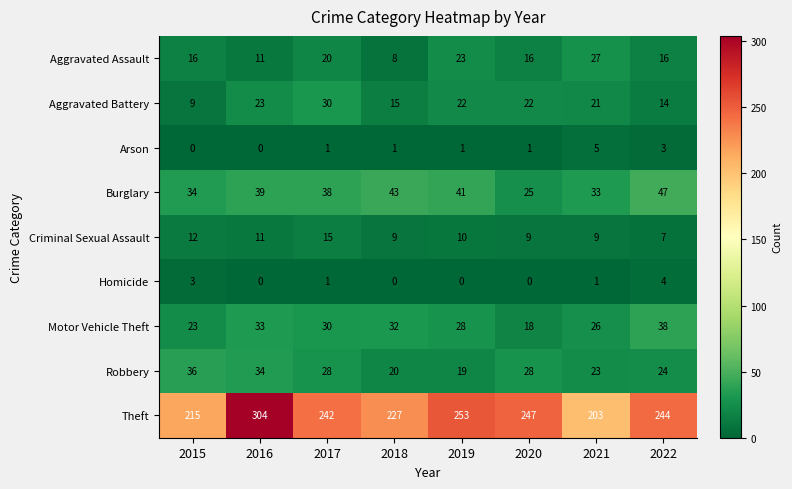

What is the spread (max minus min) of values at 2020?

247